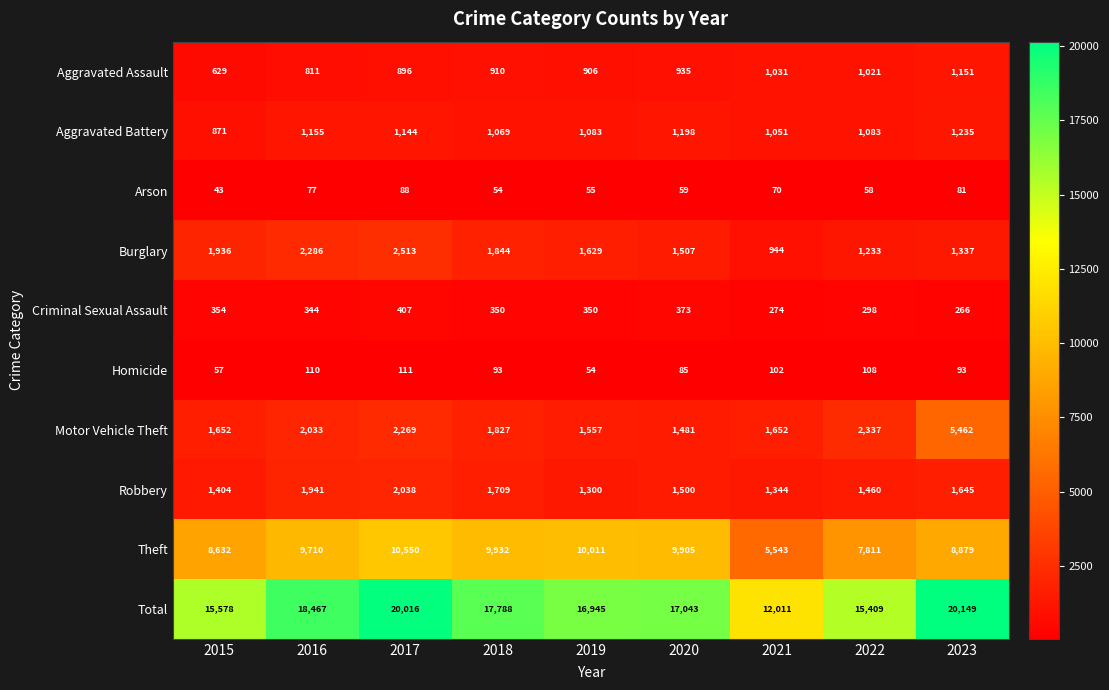

At how many categories does at least one series exceed 4219?

9